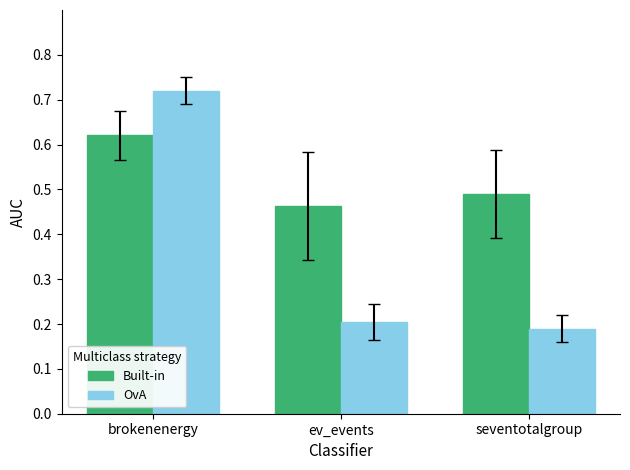

What is the sum of all OvA values?

1.1